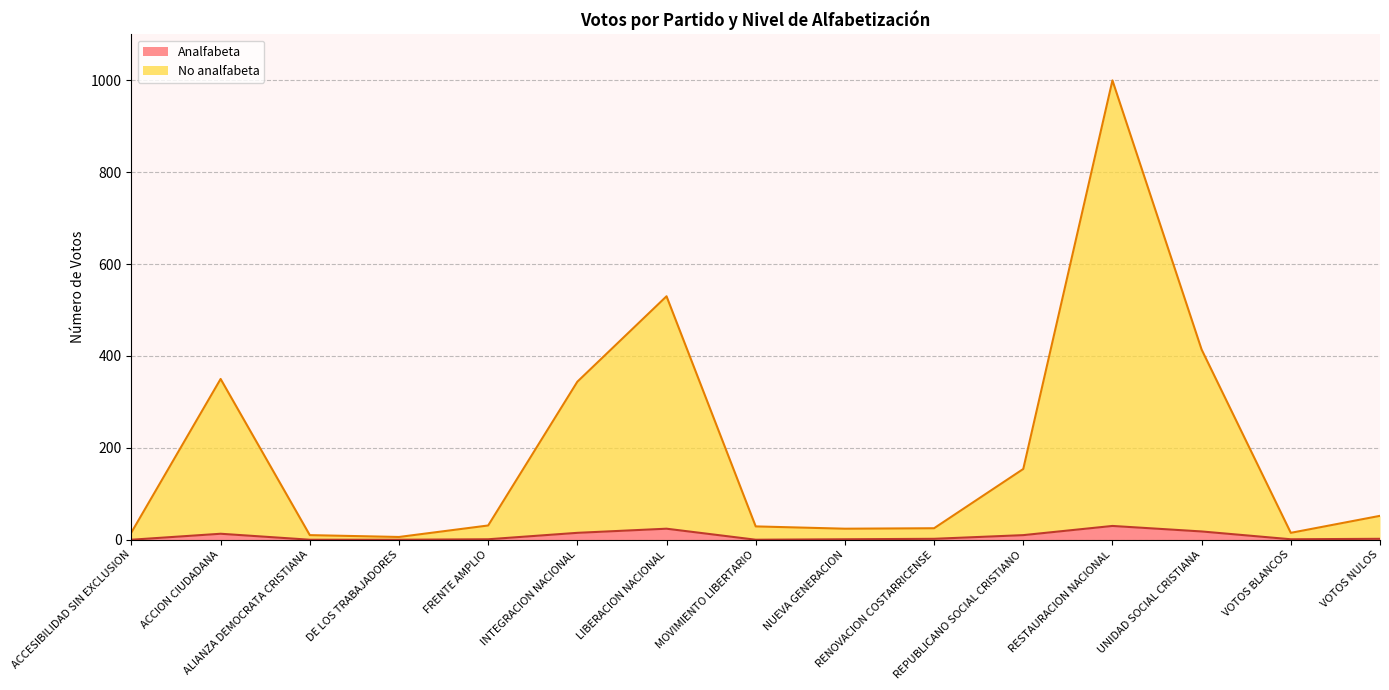

Rank the series at NUEVA GENERACION from lowest to highest value.

Analfabeta, No analfabeta